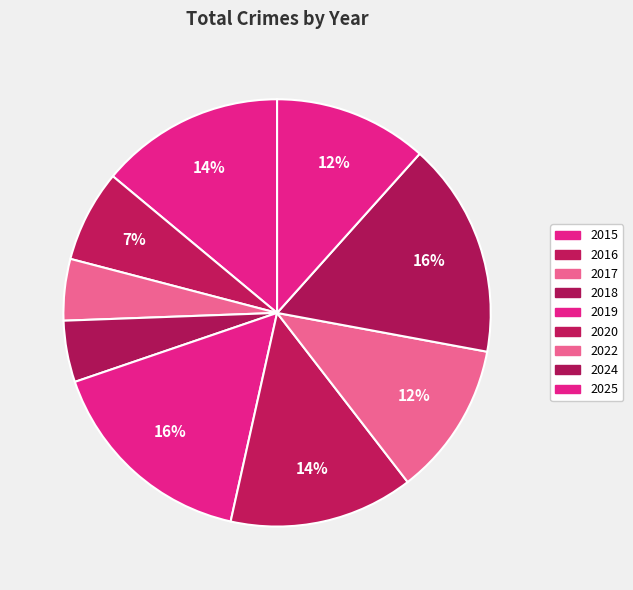

To the nearest percent, what is the average slice percentage?

11%